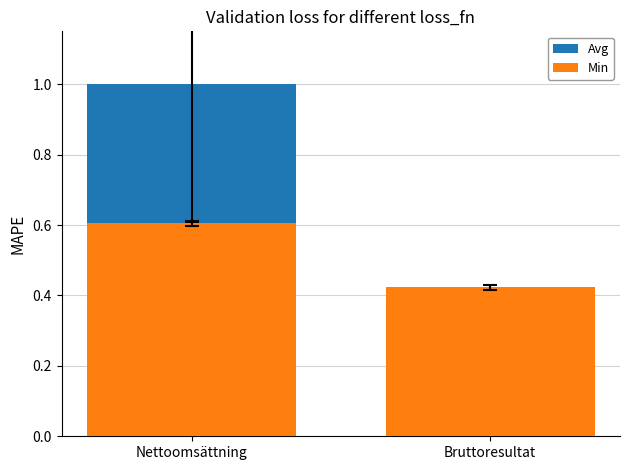

What is the sum of all Min values?

1.0